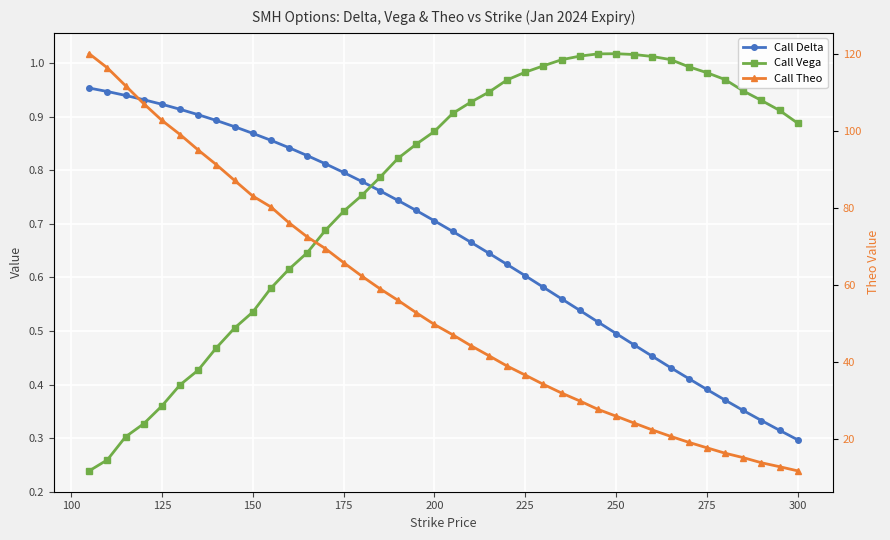

True or false: Call Vega and Call Delta cross at least once.

True